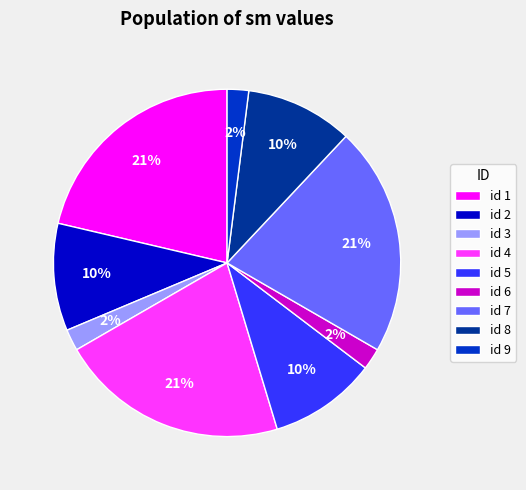

What percentage is the id 1 slice, to the nearest percent?

21%